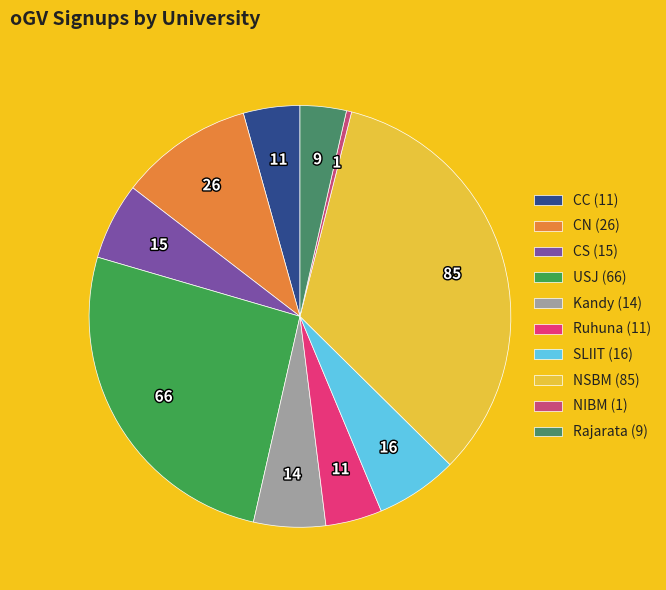

Does NIBM account for over 50% of the chart?

No